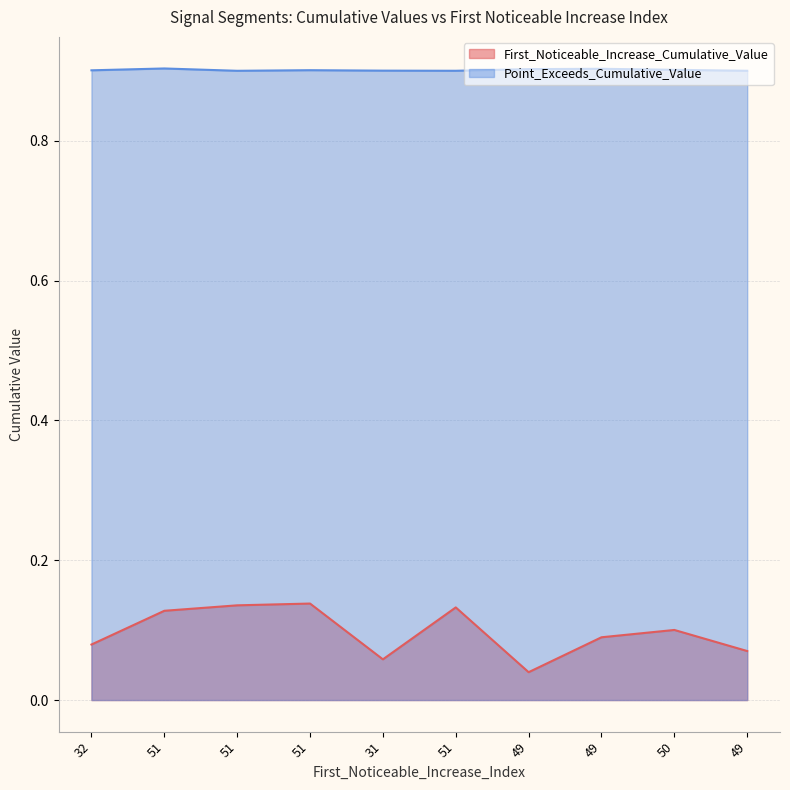

True or false: Point_Exceeds_Cumulative_Value and First_Noticeable_Increase_Cumulative_Value intersect in this chart.

False